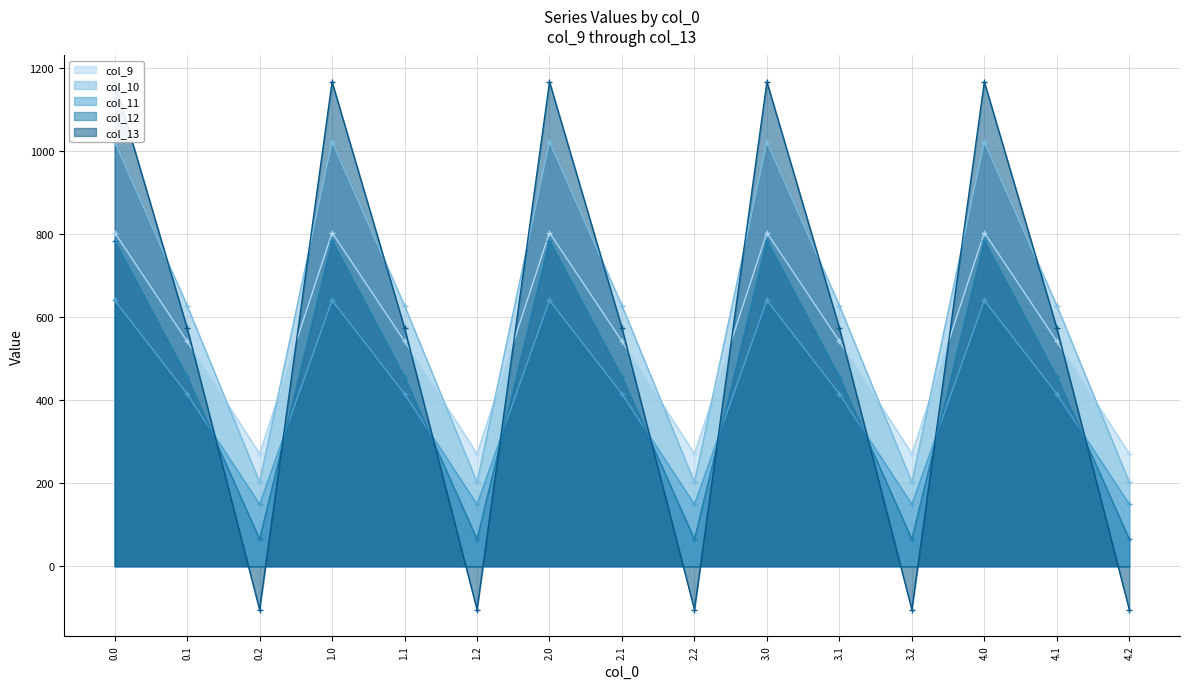

Reading left to right, list all the values displayed in this chart.

col_9: 0.0=804.0	0.1=542.1	0.2=271.1	1.0=804.0	1.1=542.1	1.2=271.1	2.0=804.0	2.1=542.1	2.2=271.1	3.0=804.0	3.1=542.1	3.2=271.1	4.0=804.0	4.1=542.1	4.2=271.1
col_10: 0.0=1023.2	0.1=628.1	0.2=202.5	1.0=1023.2	1.1=628.1	1.2=202.5	2.0=1023.2	2.1=628.1	2.2=202.5	3.0=1023.2	3.1=628.1	3.2=202.5	4.0=1023.2	4.1=628.1	4.2=202.5
col_11: 0.0=640.9	0.1=415.4	0.2=149.1	1.0=640.9	1.1=415.4	1.2=149.1	2.0=640.9	2.1=415.4	2.2=149.1	3.0=640.9	3.1=415.4	3.2=149.1	4.0=640.9	4.1=415.4	4.2=149.1
col_12: 0.0=784.4	0.1=456.1	0.2=65.2	1.0=784.4	1.1=456.1	1.2=65.2	2.0=784.4	2.1=456.1	2.2=65.2	3.0=784.4	3.1=456.1	3.2=65.2	4.0=784.4	4.1=456.1	4.2=65.2
col_13: 0.0=1167.2	0.1=574.0	0.2=-104.4	1.0=1167.2	1.1=574.0	1.2=-104.4	2.0=1167.2	2.1=574.0	2.2=-104.4	3.0=1167.2	3.1=574.0	3.2=-104.4	4.0=1167.2	4.1=574.0	4.2=-104.4